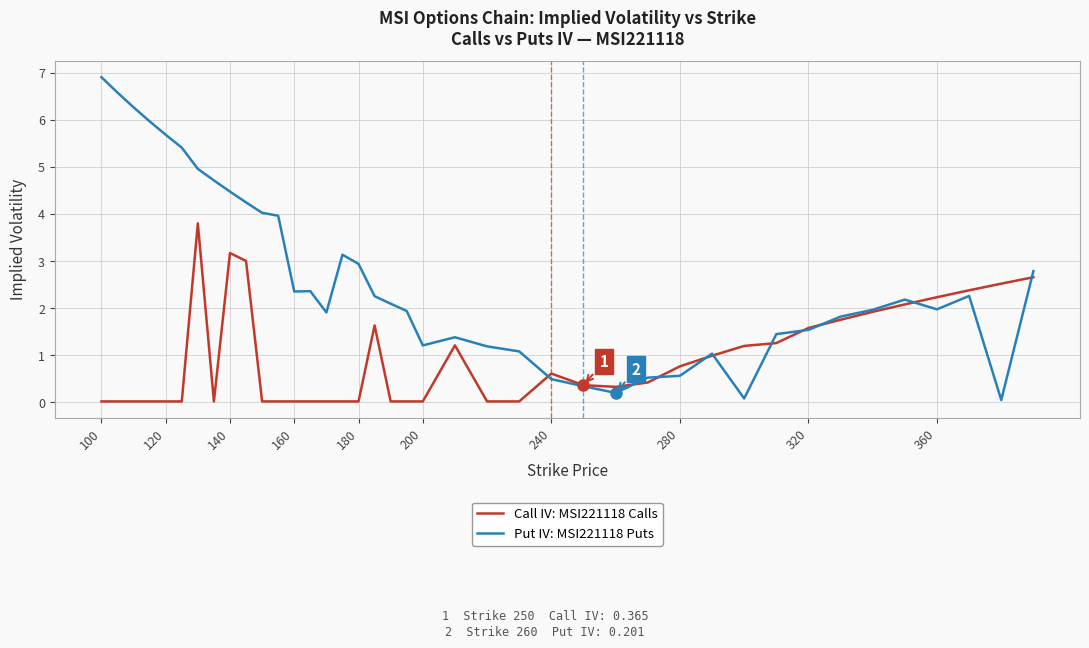

What are all the series names shown in the legend?

Call IV: MSI221118 Calls, Put IV: MSI221118 Puts